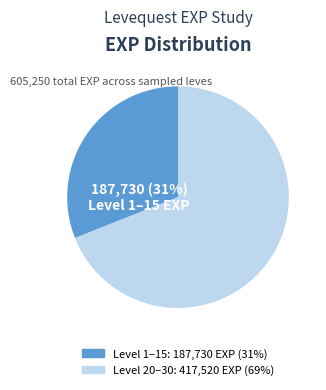

Is there a majority slice in this chart?

Yes